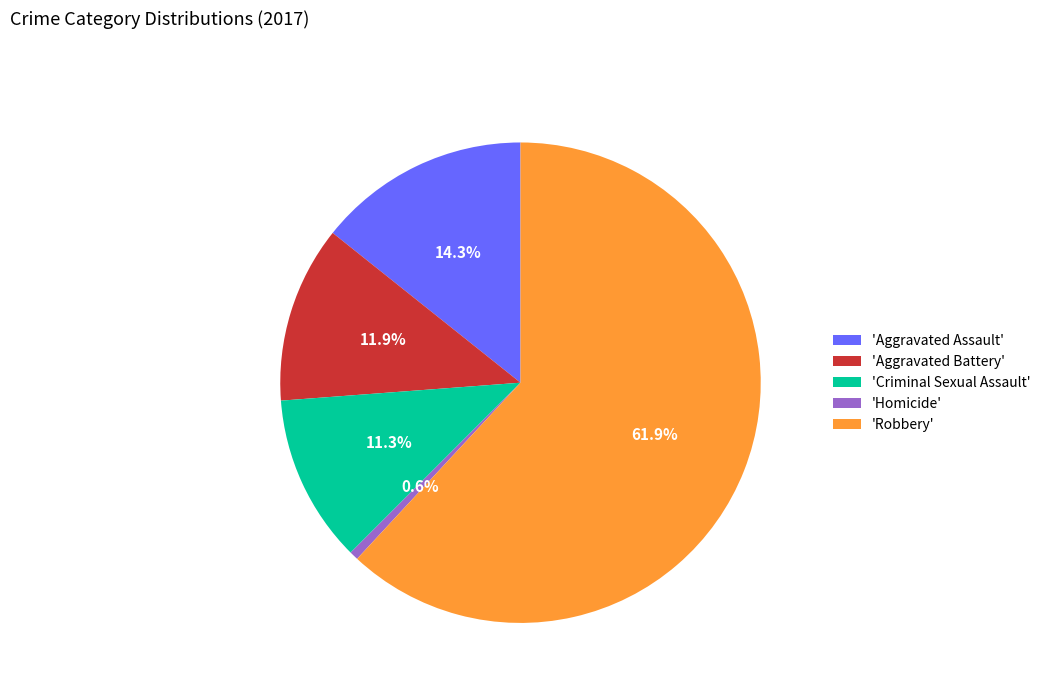

Which category has the biggest portion of the pie?

'Robbery'